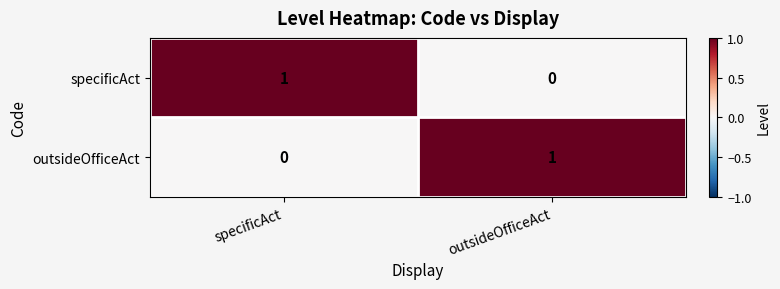

List the labels in order of specificAct value, smallest first.

outsideOfficeAct, specificAct